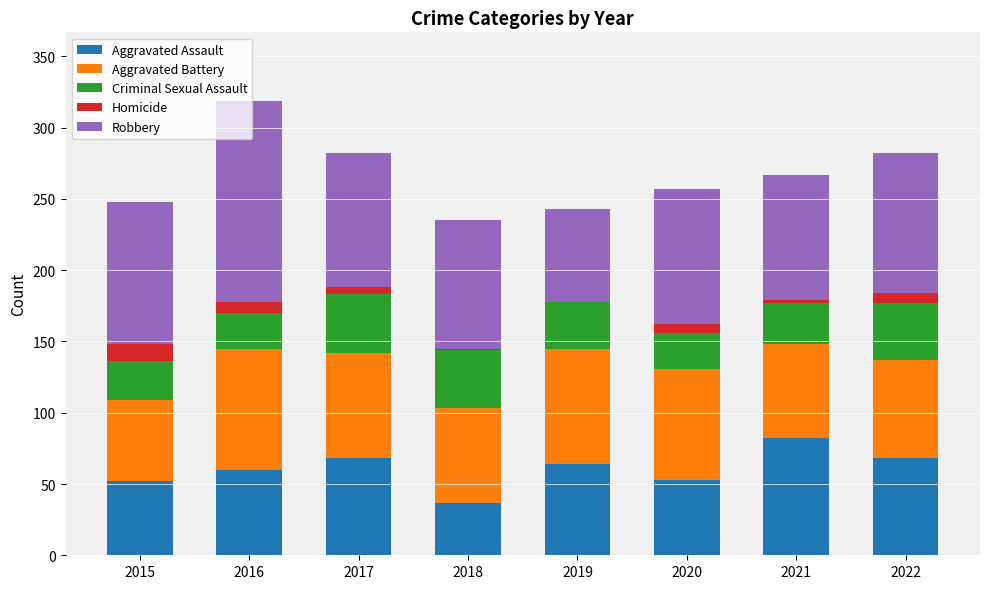

Does the chart contain stacked bars?

Yes